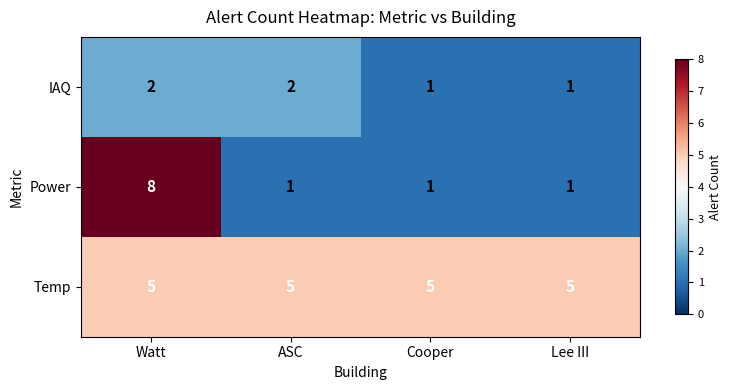

Reading left to right, what are all the values shown in this chart?

IAQ: Watt=2	ASC=2	Cooper=1	Lee III=1
Power: Watt=8	ASC=1	Cooper=1	Lee III=1
Temp: Watt=5	ASC=5	Cooper=5	Lee III=5